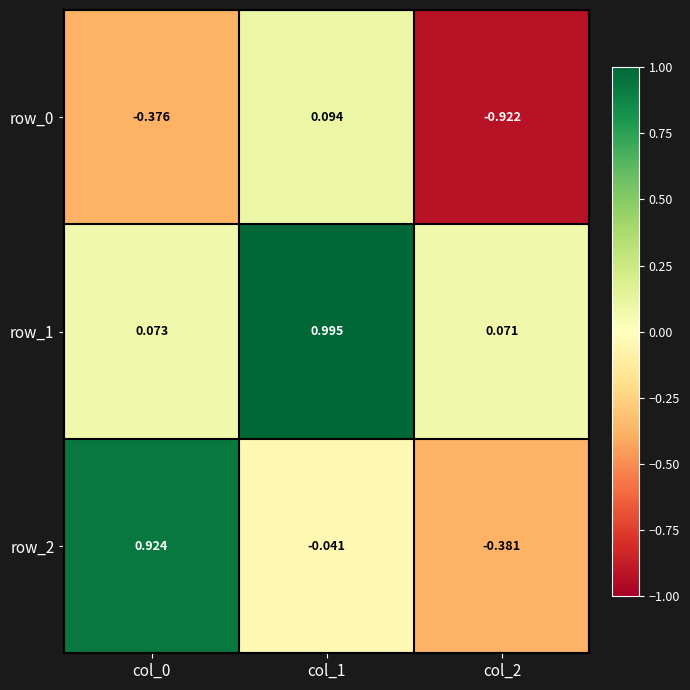

Is the value of row_2 at col_1 greater than the value of row_0 at col_0?

Yes